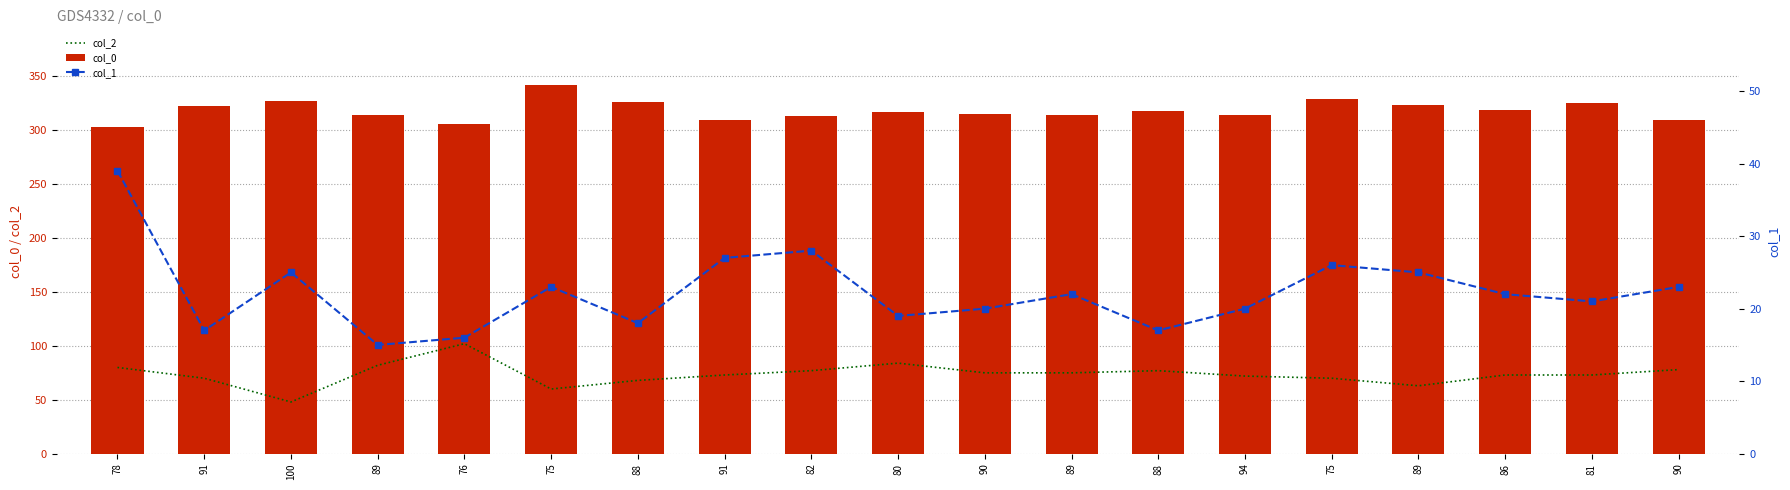

What is the difference between the maximum and minimum values in the col_1 series?

24